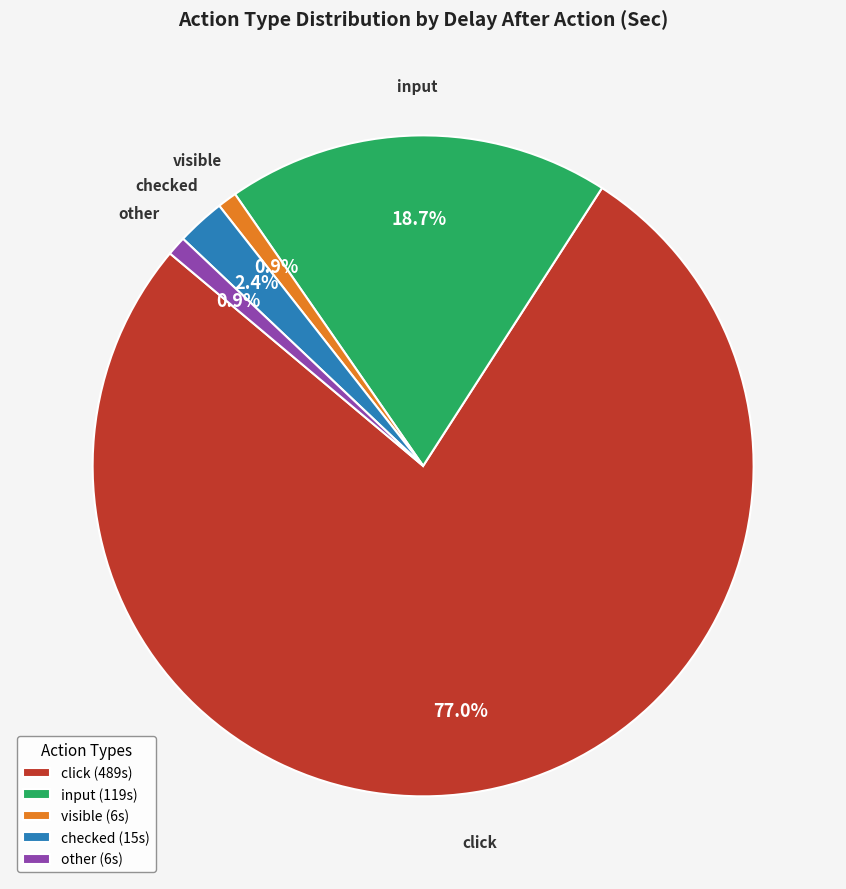

To the nearest percent, what is the difference between the largest and smallest slice percentages?

76%